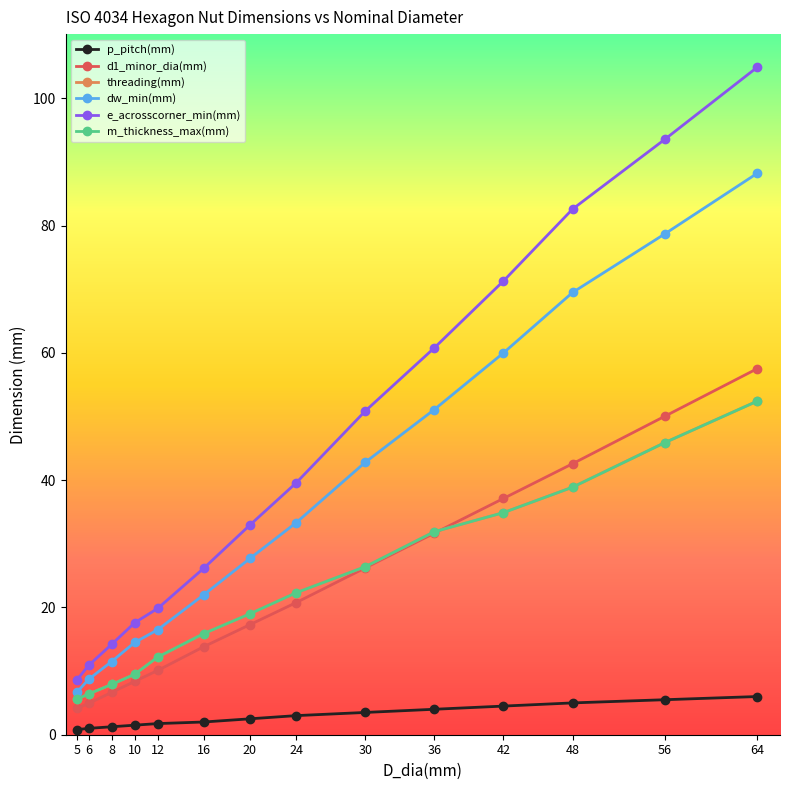

The value of d1_minor_dia(mm) at 30 is 9.4. True or false?

False